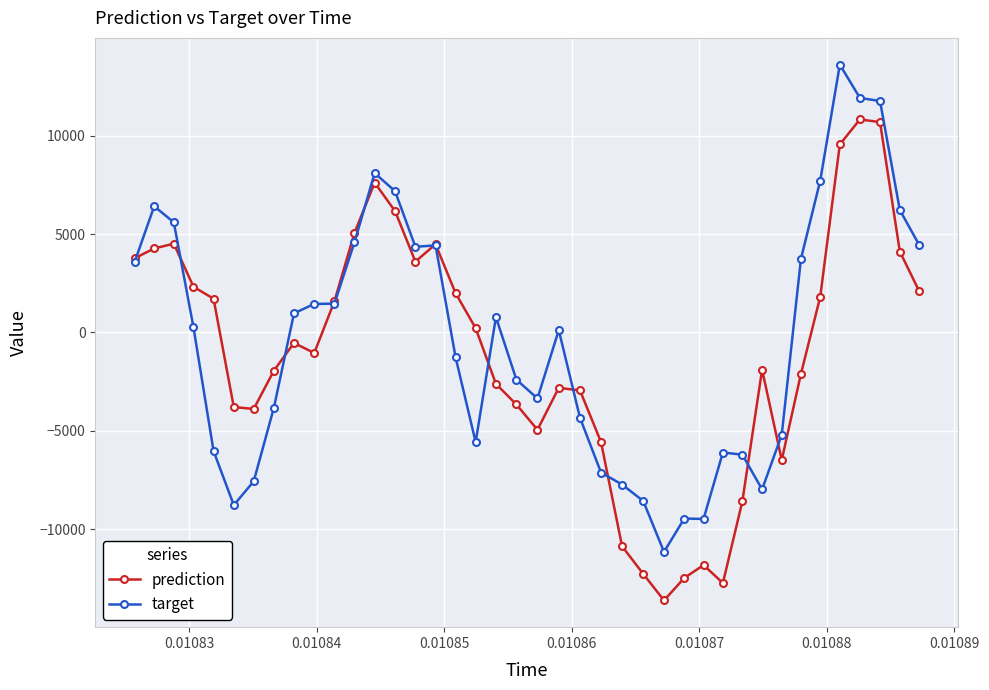

Which series has the largest range (max minus min)?

target